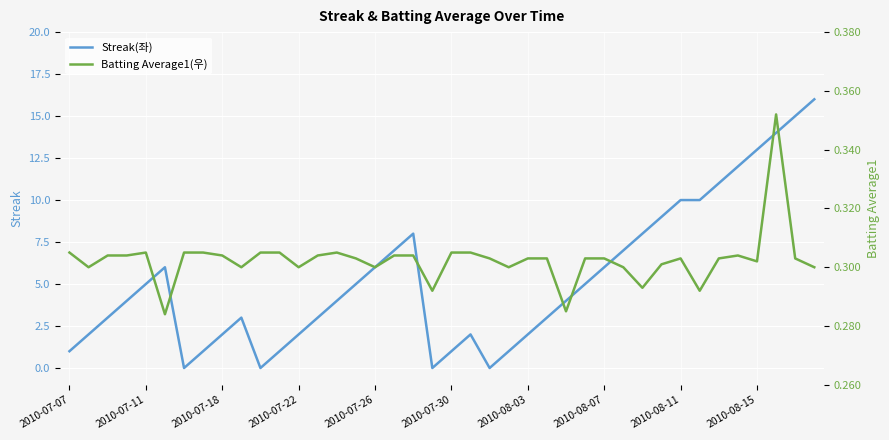

True or false: Streak(좌) has a value of 1 at 2010-07-18.

False